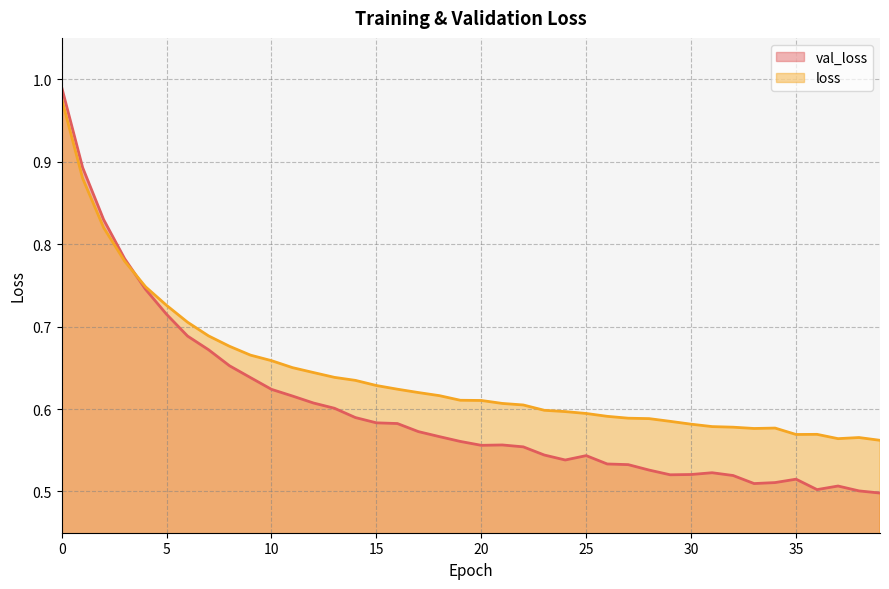

What is the sum of the loss values at 9 and 23?

1.3